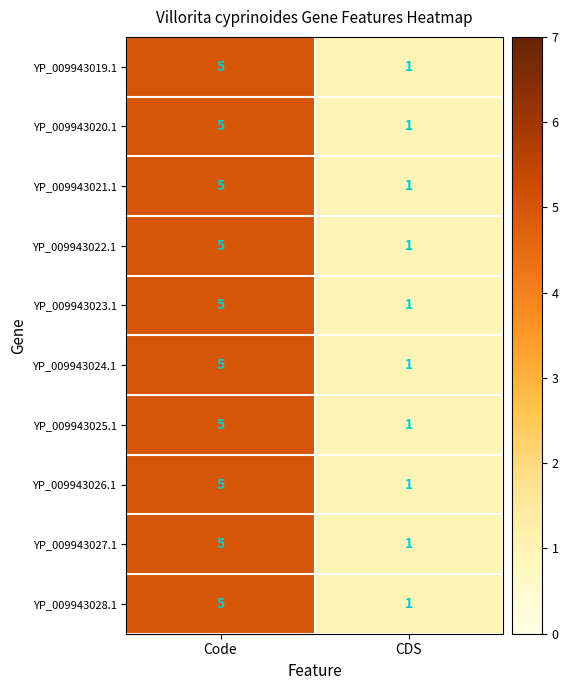

What is the maximum value shown in the chart?

5